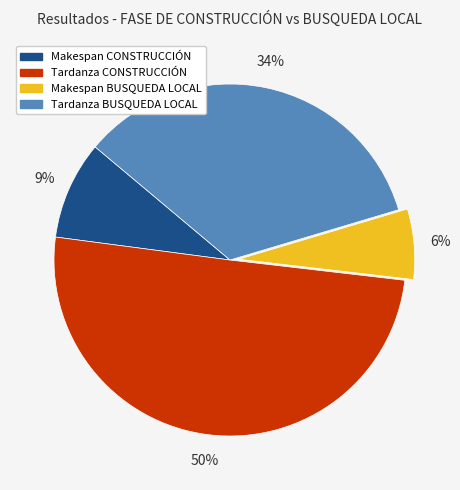

To the nearest percent, what is the combined percentage of Makespan BUSQUEDA LOCAL and Makespan CONSTRUCCIÓN?

15%